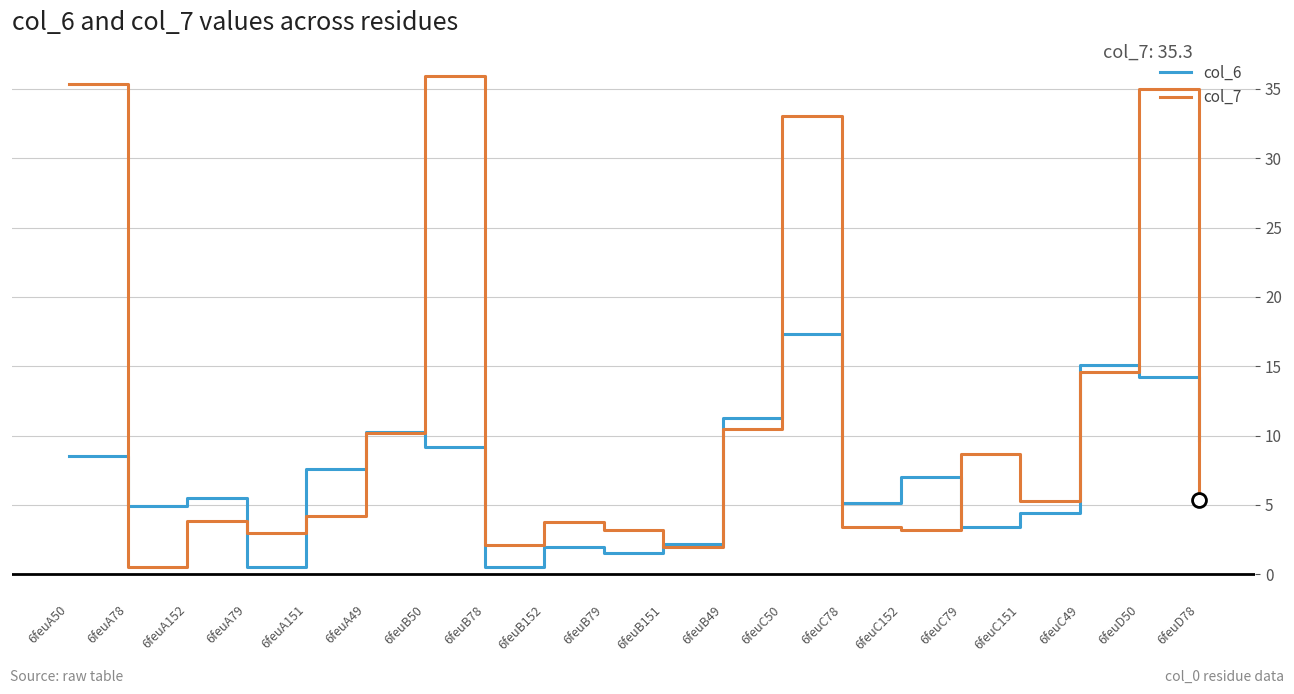

Which series has the widest spread of values?

col_7